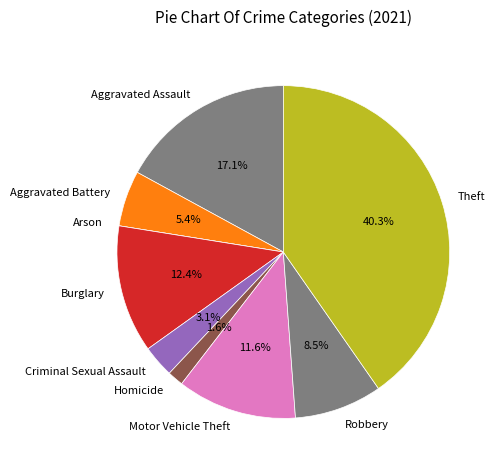

Which has a higher value, Aggravated Battery or Burglary?

Burglary